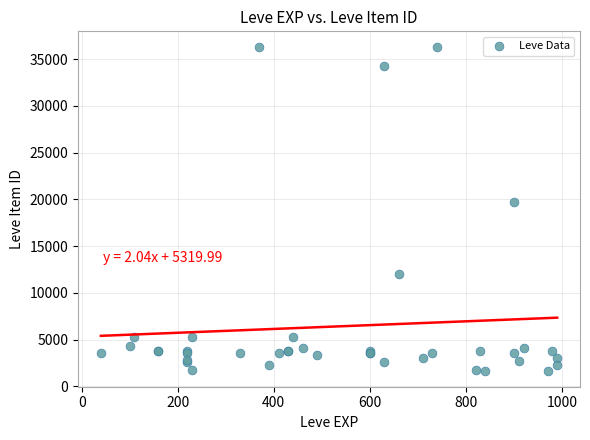

What Y value in the scatter plot is closest to 18967?

19744